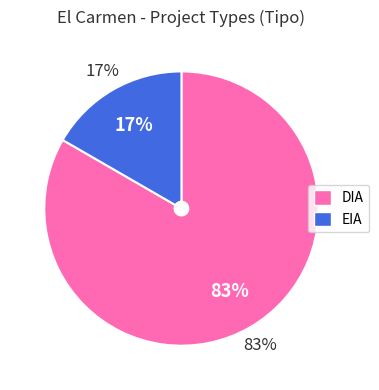

Combined, what portion of the pie is EIA and DIA?

100.0%